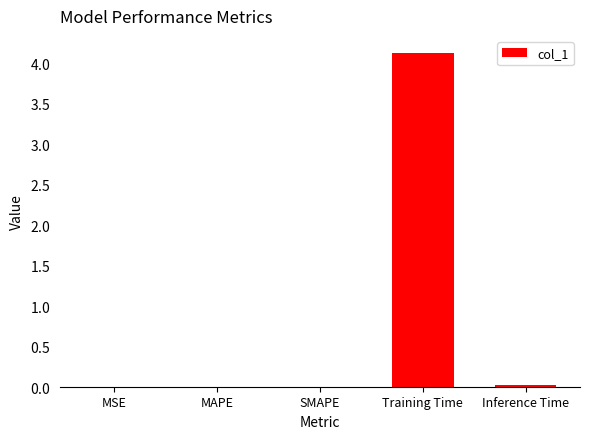

The value at MAPE is 0.0. True or false?

True